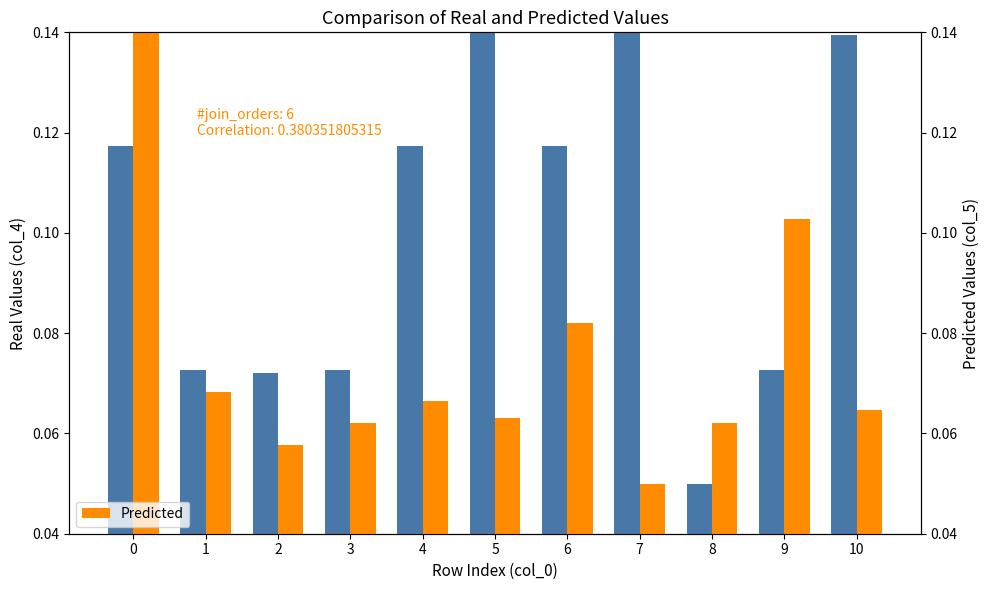

Rank the series by their maximum value, from lowest to highest.

Real Values, Predicted